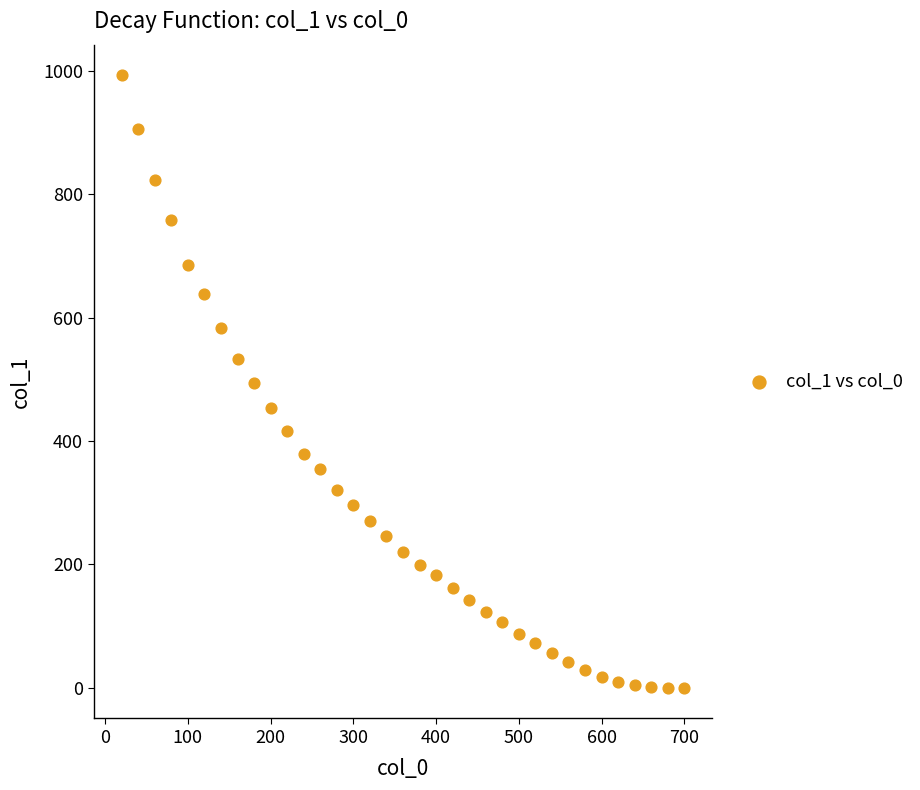

What is the range of Y values (max minus min)?

992.7